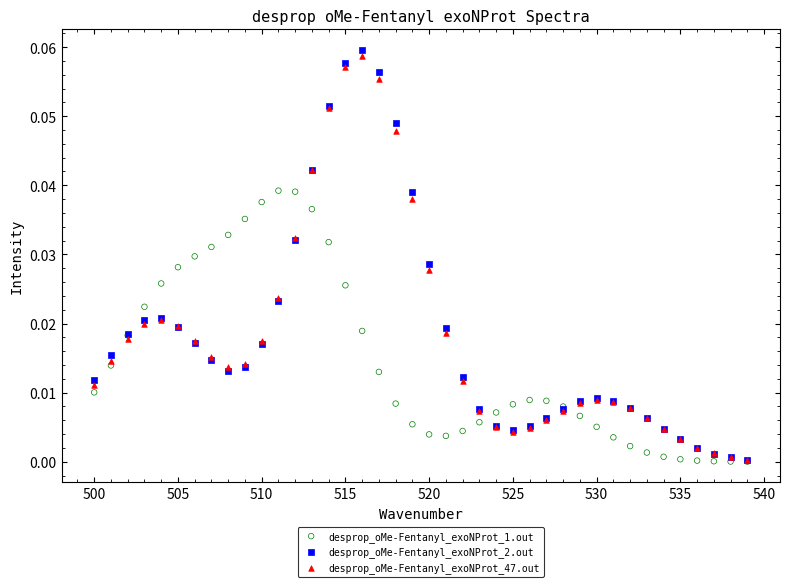

What are all the series names shown in the legend?

desprop_oMe-Fentanyl_exoNProt_1.out, desprop_oMe-Fentanyl_exoNProt_2.out, desprop_oMe-Fentanyl_exoNProt_47.out